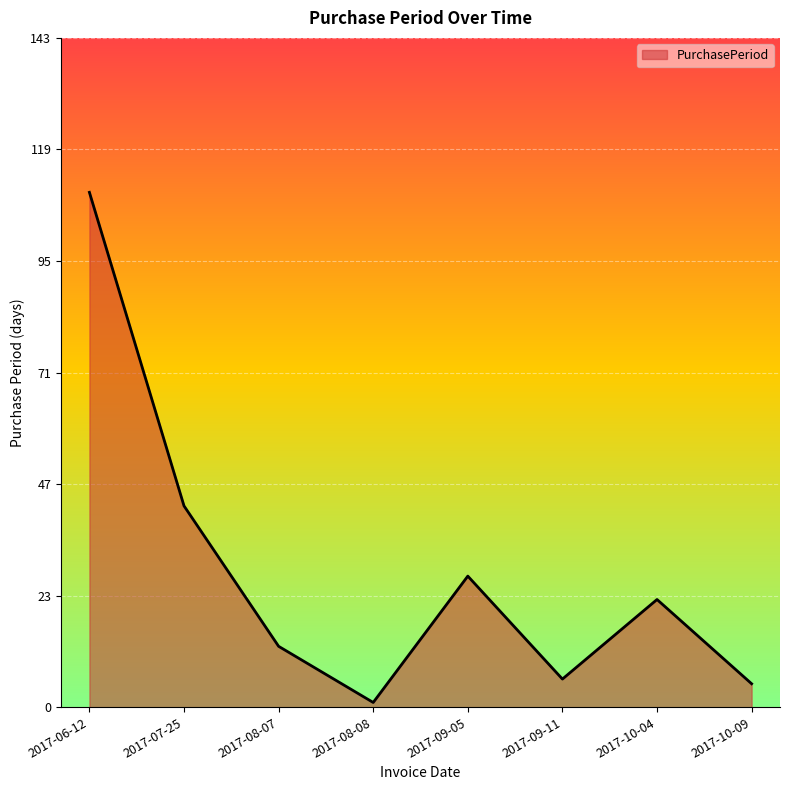

What position from the right is 2017-09-05?

4